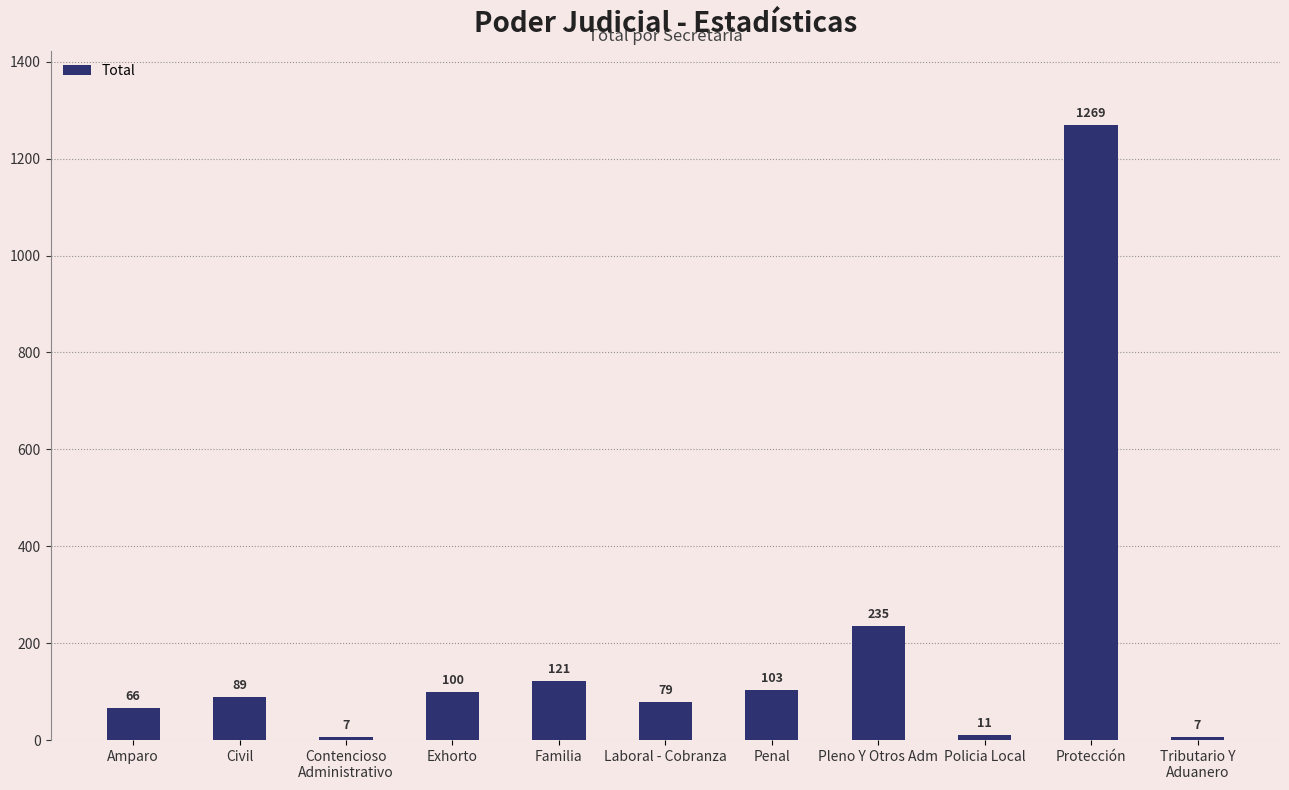

What is the label of the 11th bar from the left?

Tributario Y
Aduanero